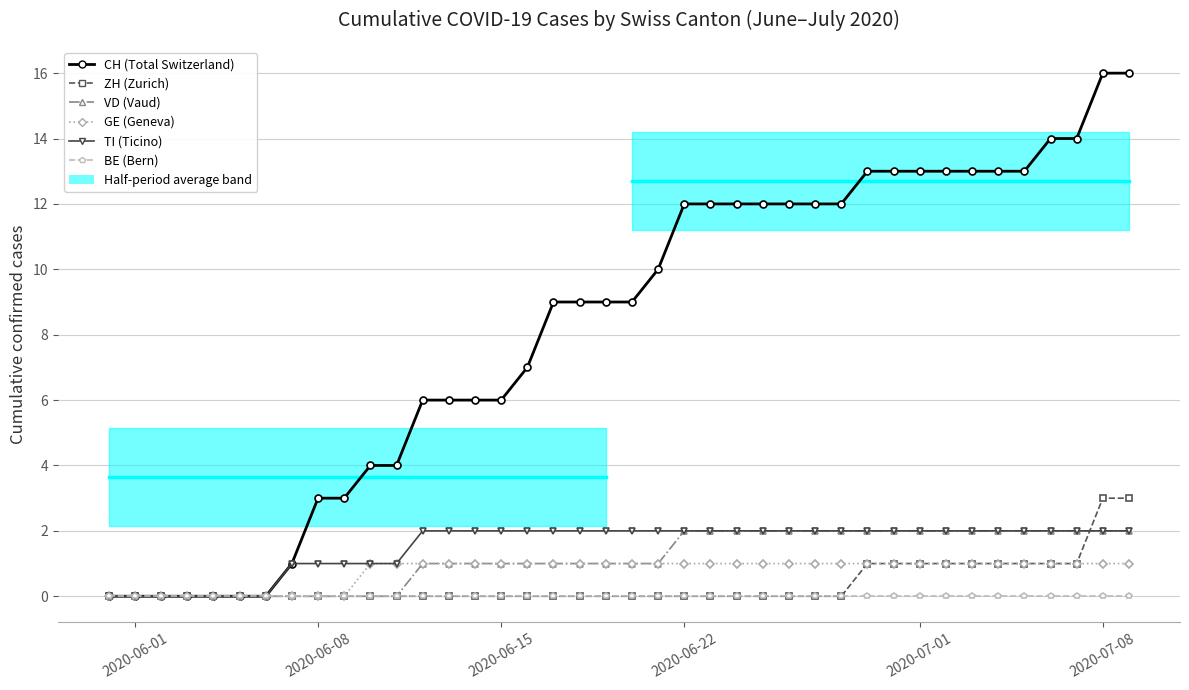

How many GE (Geneva) values are between 1 and 2?

30